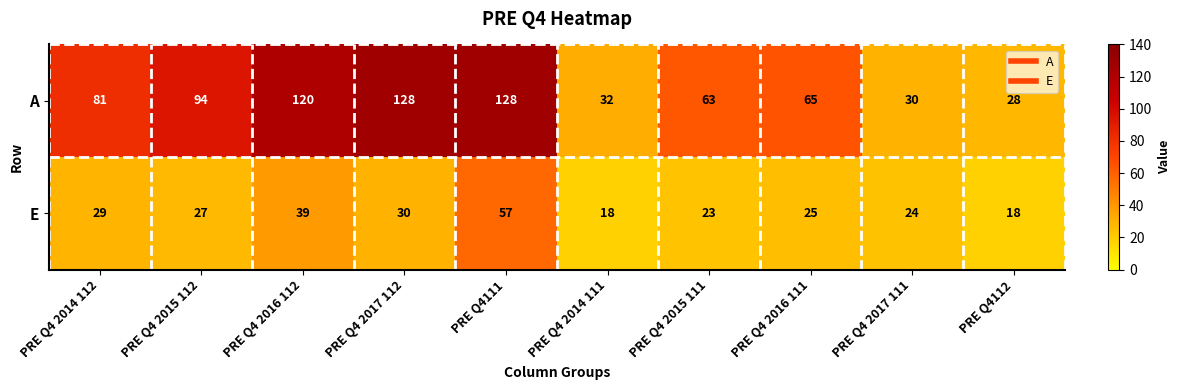

The value of E at PRE Q4 2015 111 is 23. True or false?

True